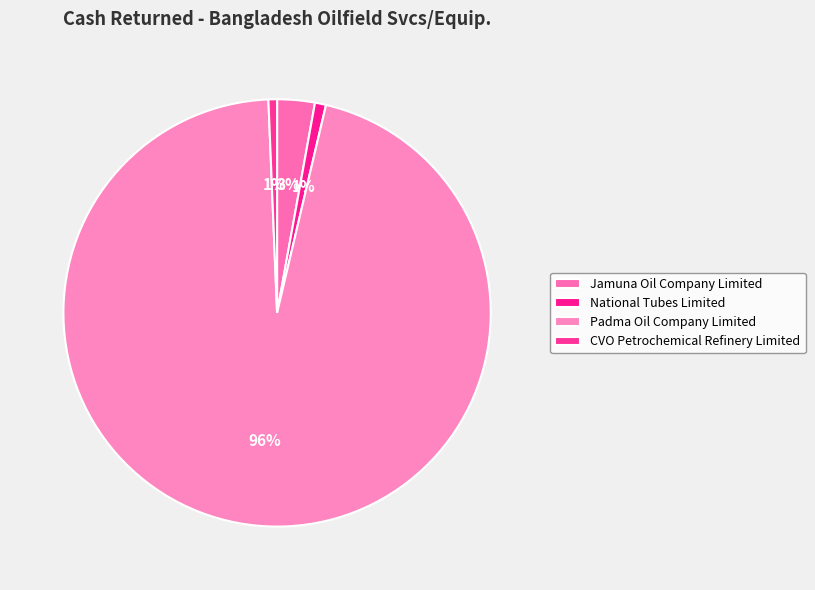

What percentage is the Jamuna Oil Company Limited slice, to the nearest percent?

3%